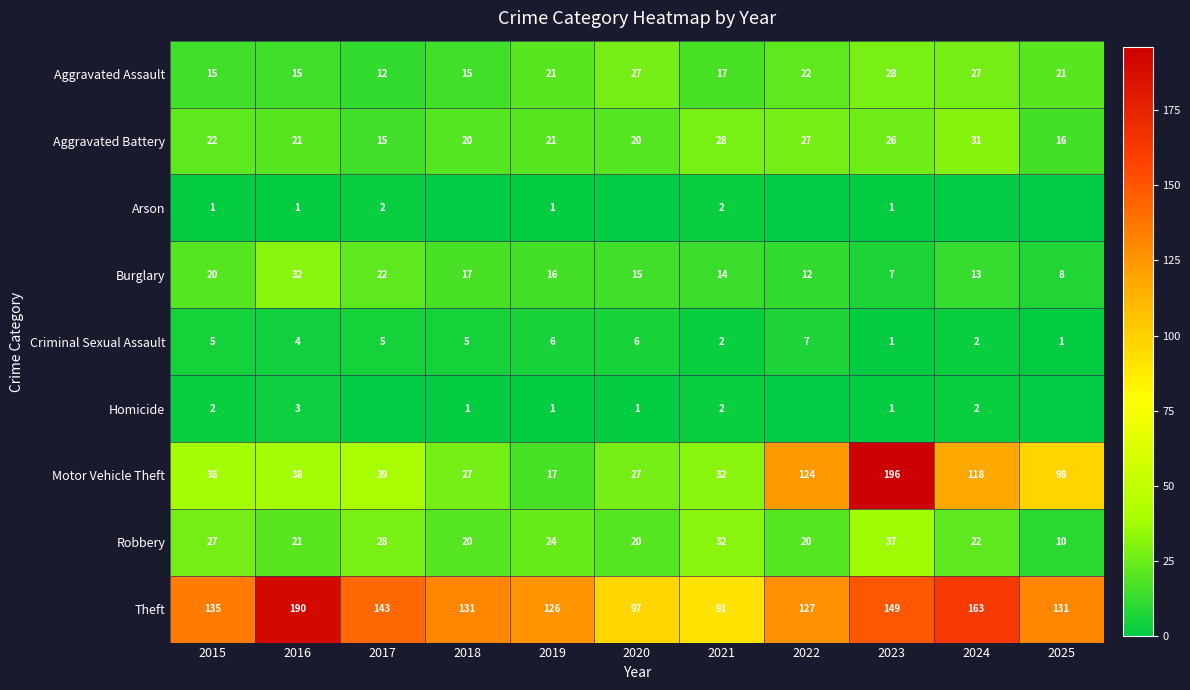

What is the average value of the Aggravated Assault series?

20